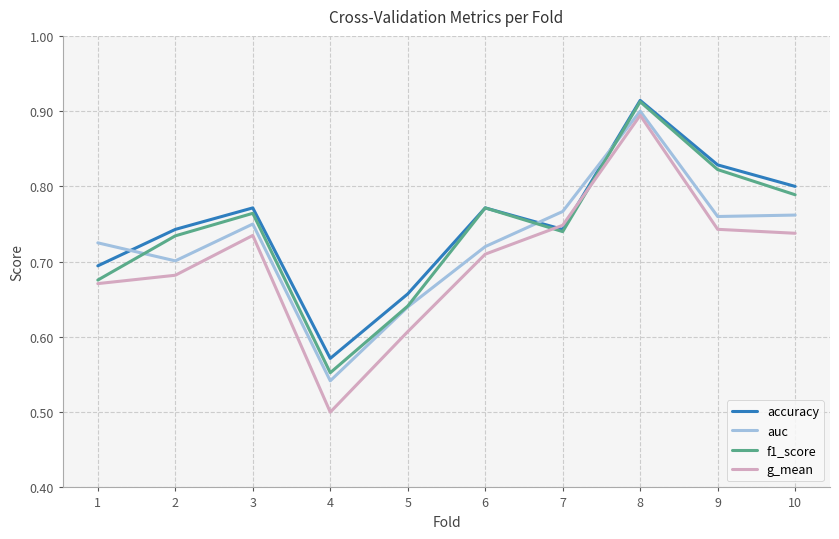

Between 1 and 6, which series saw the biggest shift?

f1_score